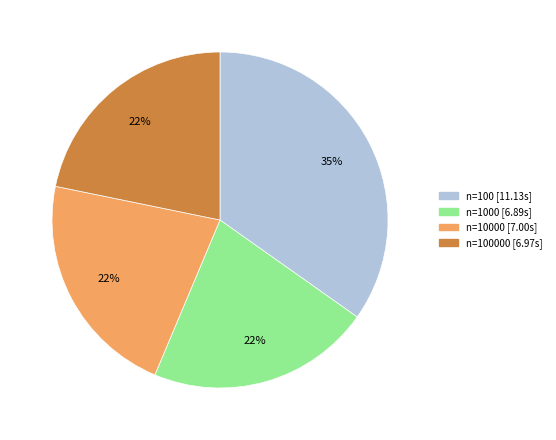

To the nearest percent, what is the average slice percentage?

25%